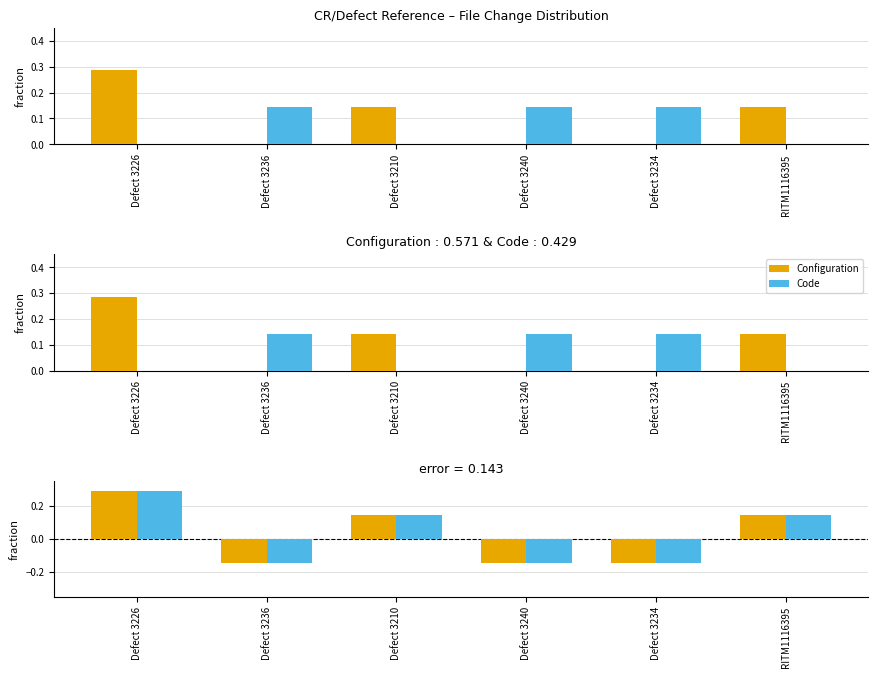

What are all the series names shown in the legend?

Configuration, Code